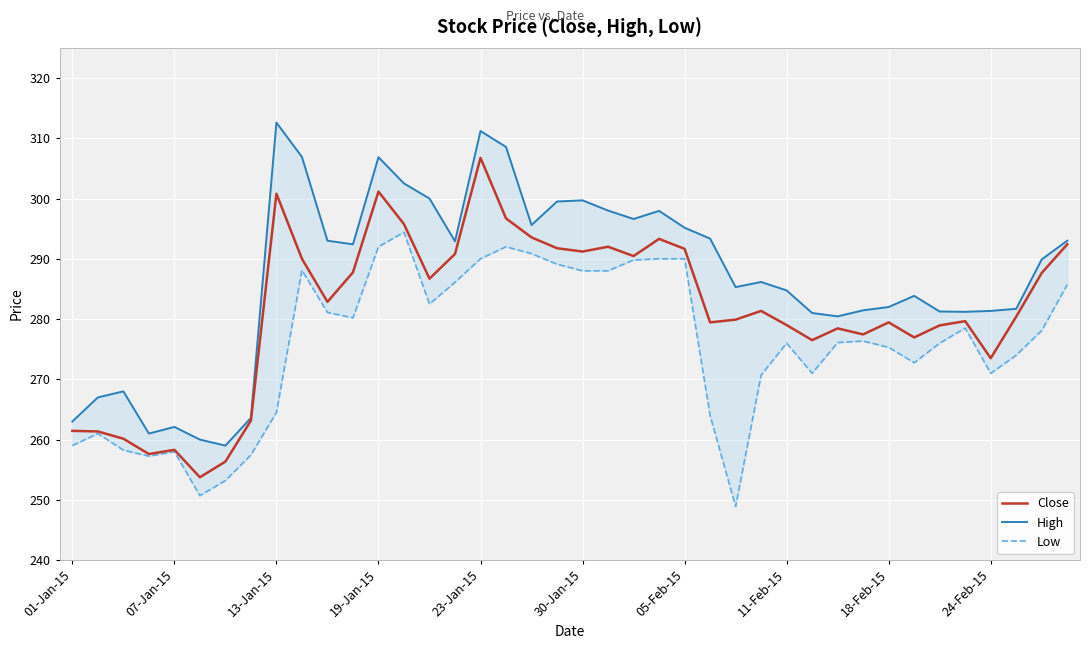

At 38, list the series in order from largest to smallest.

High, Close, Low